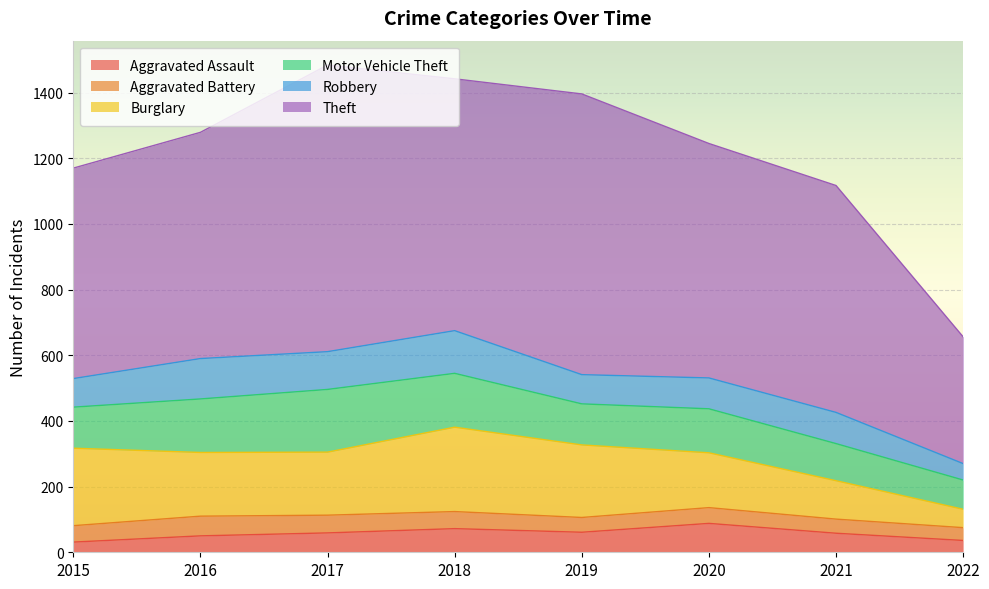

Rank the categories by Aggravated Battery value from lowest to highest.

2022, 2021, 2019, 2020, 2015, 2018, 2017, 2016